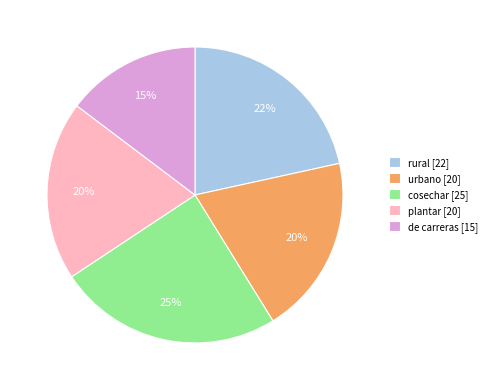

Does urbano represent more than half of the total?

No